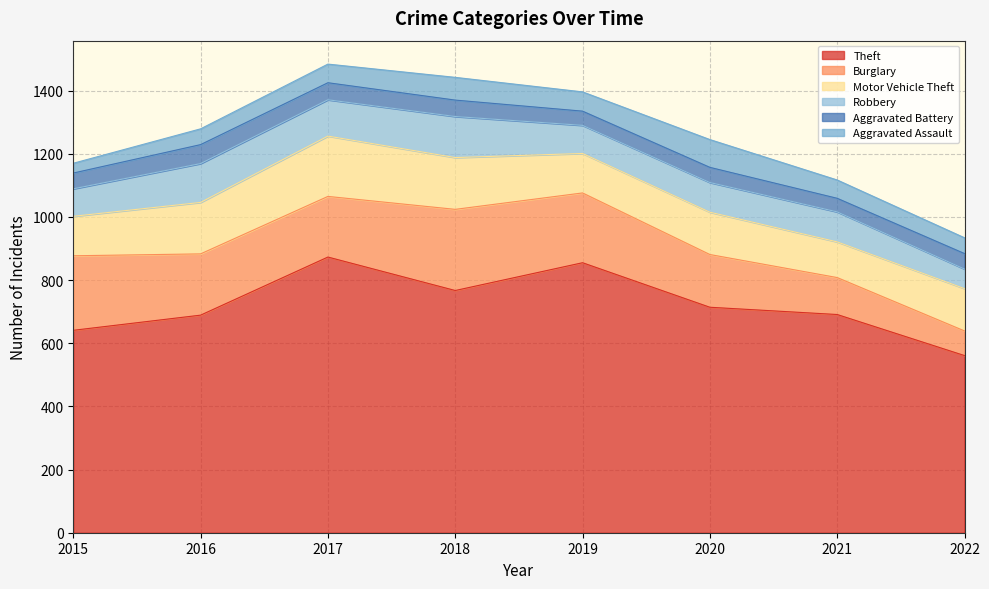

At which label does Aggravated Assault reach its minimum?

2015